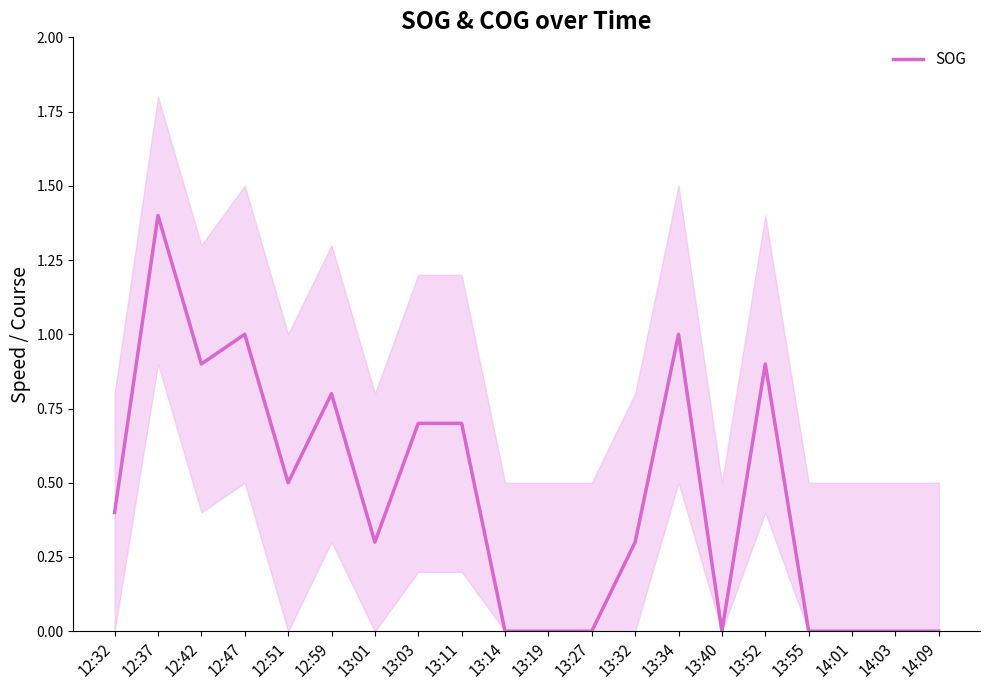

List the labels in order of value, largest first.

12:37, 12:47, 13:34, 12:42, 13:52, 12:59, 13:03, 13:11, 12:51, 12:32, 13:01, 13:32, 13:14, 13:19, 13:27, 13:40, 13:55, 14:01, 14:03, 14:09